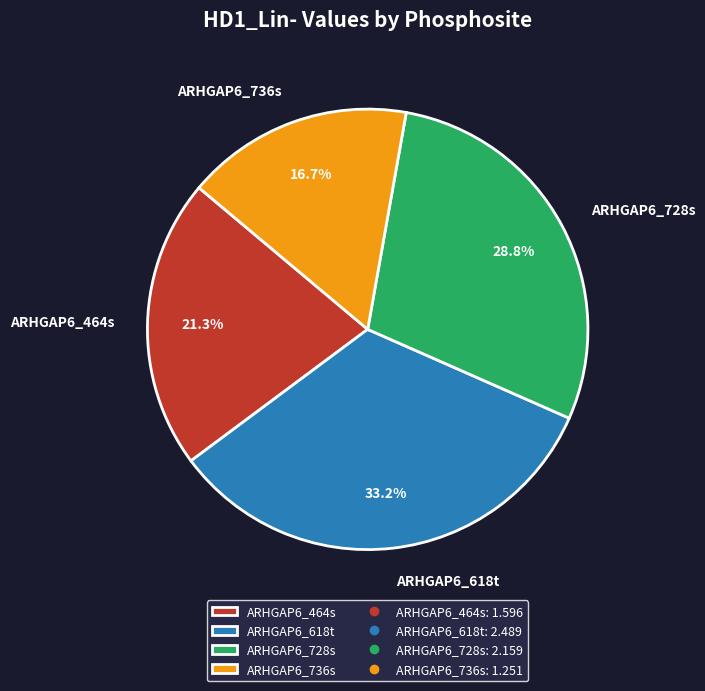

Count the number of slices in the pie.

4